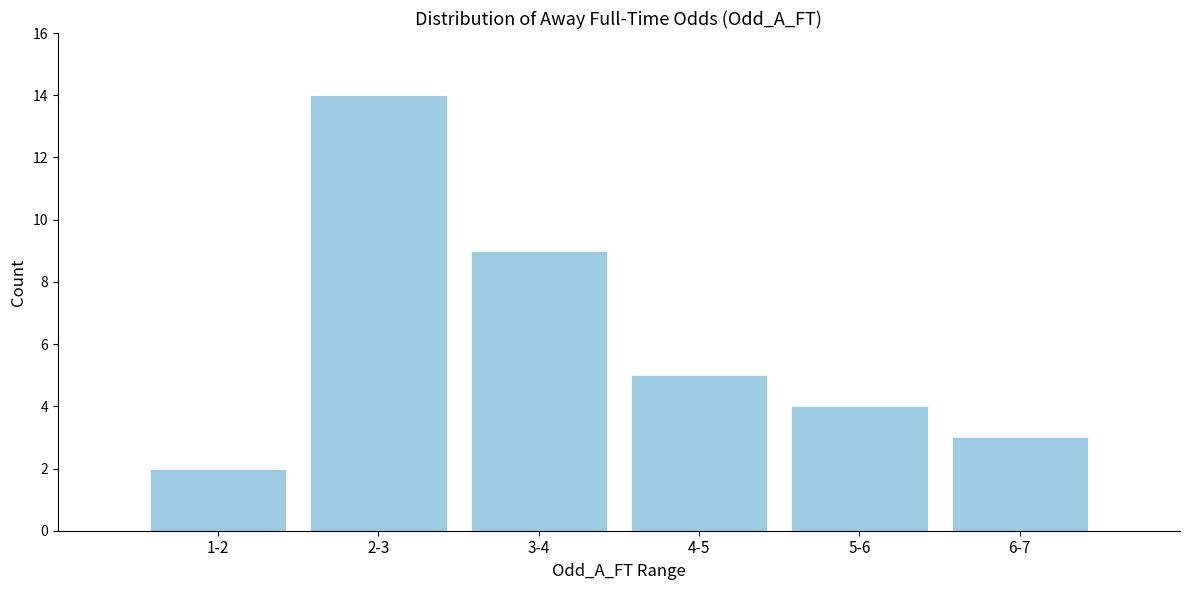

Reading left to right, extract all data points from this chart.

2	14	9	5	4	3